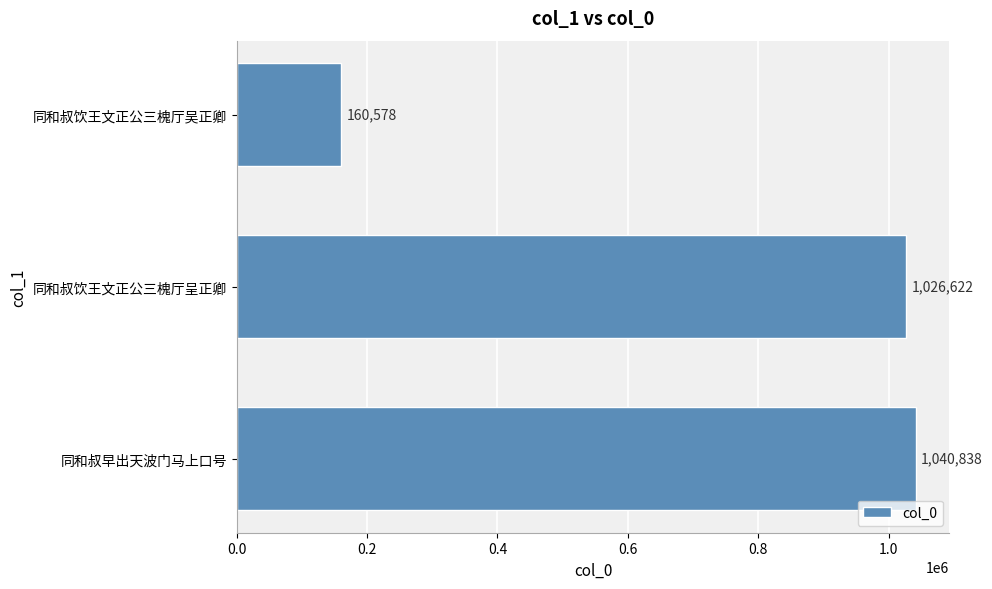

What is the sum of all values?

2228038